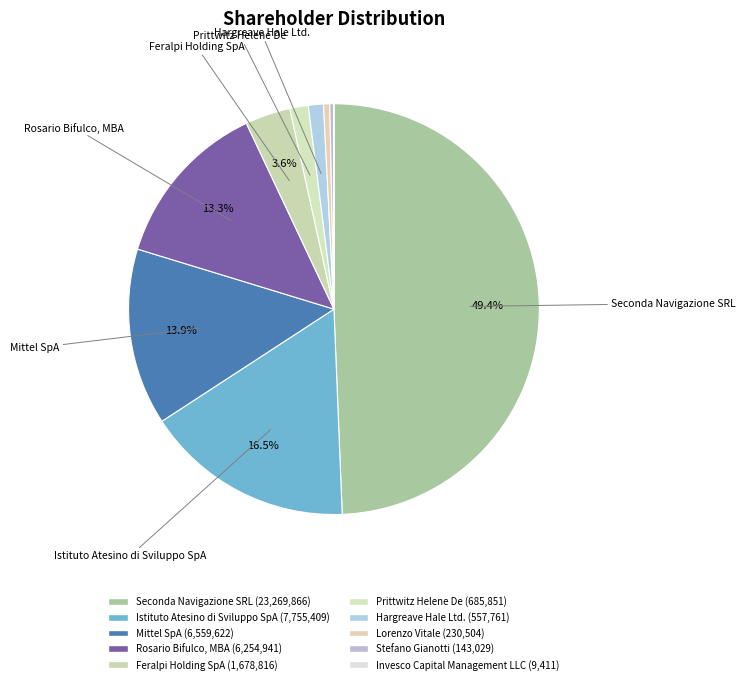

Rank the categories by value from highest to lowest.

Seconda Navigazione SRL, Istituto Atesino di Sviluppo SpA, Mittel SpA, Rosario Bifulco, MBA, Feralpi Holding SpA, Prittwitz Helene De, Hargreave Hale Ltd., Lorenzo Vitale, Stefano Gianotti, Invesco Capital Management LLC